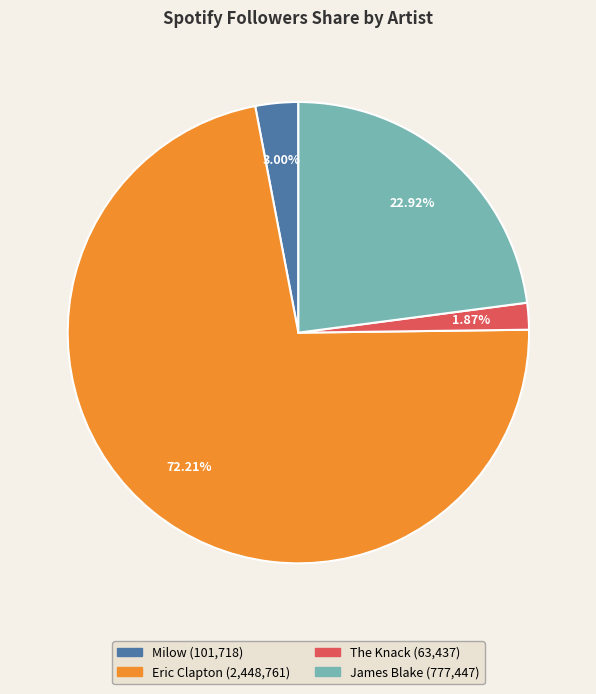

To the nearest percent, what is the combined percentage of James Blake and The Knack?

25%